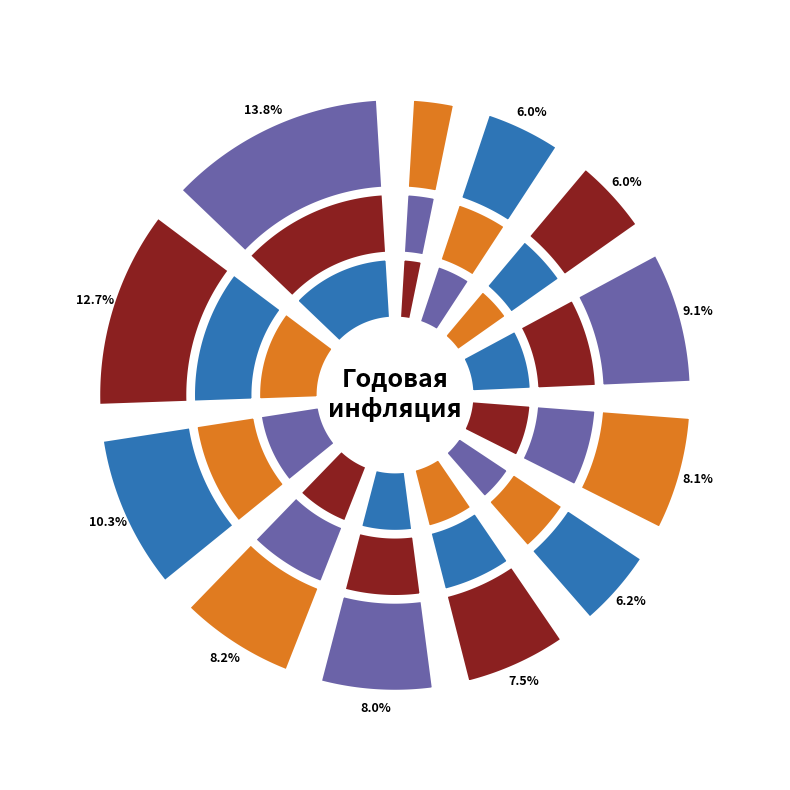

To the nearest percent, what is the difference between the largest and smallest slice percentages?

10%